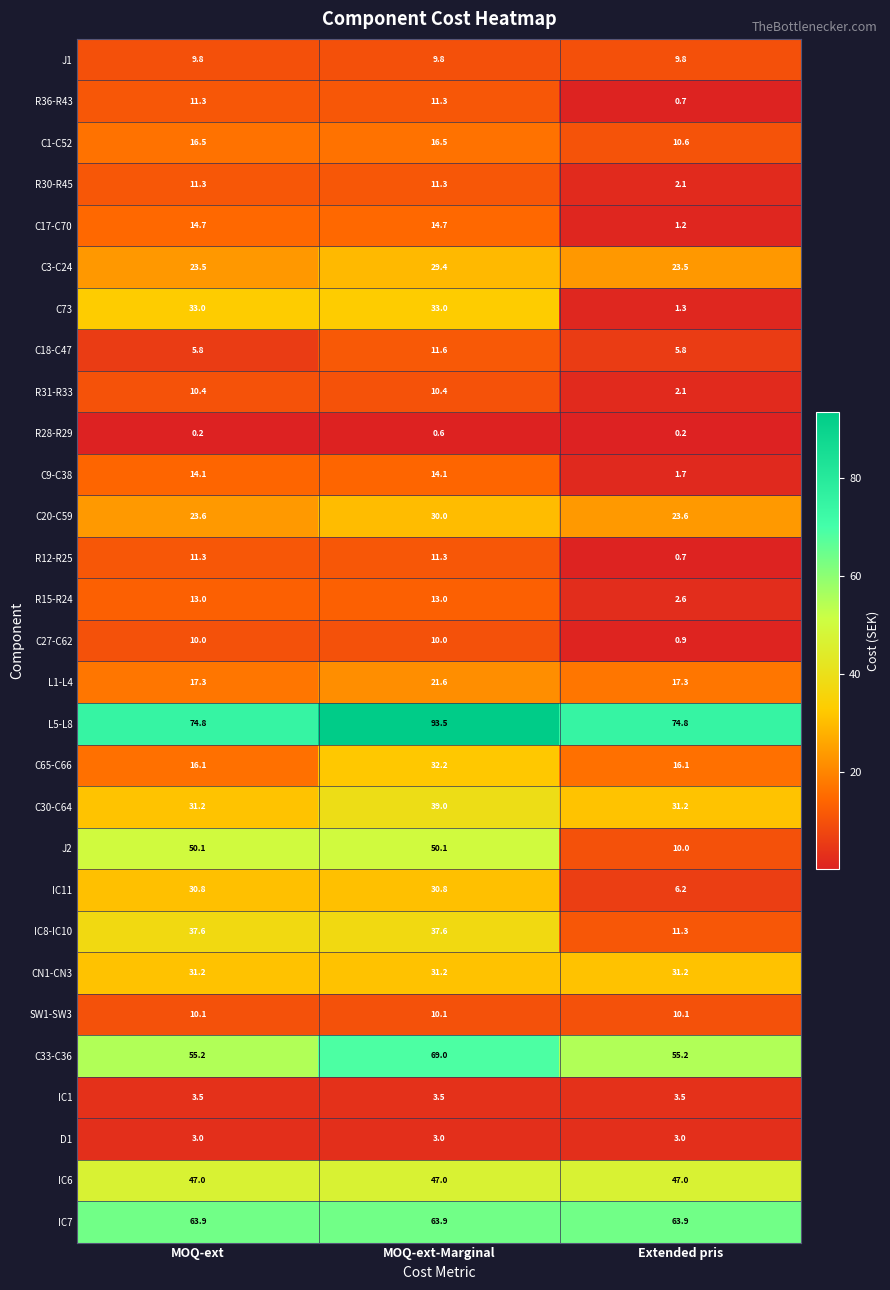

The value of IC7 at Extended pris is 63.9. True or false?

True